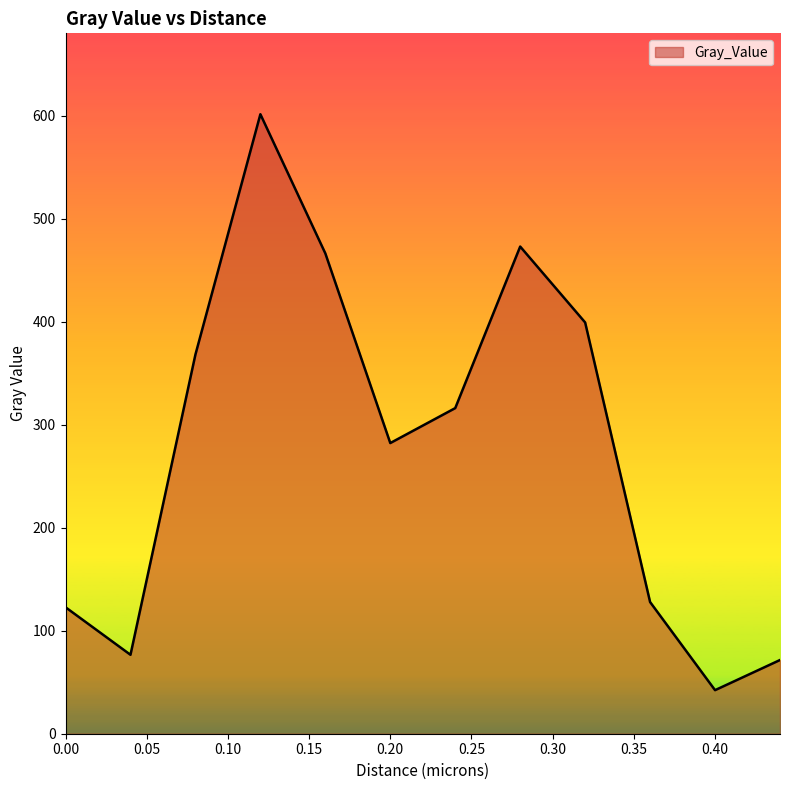

What is the maximum value shown in the chart?

601.5